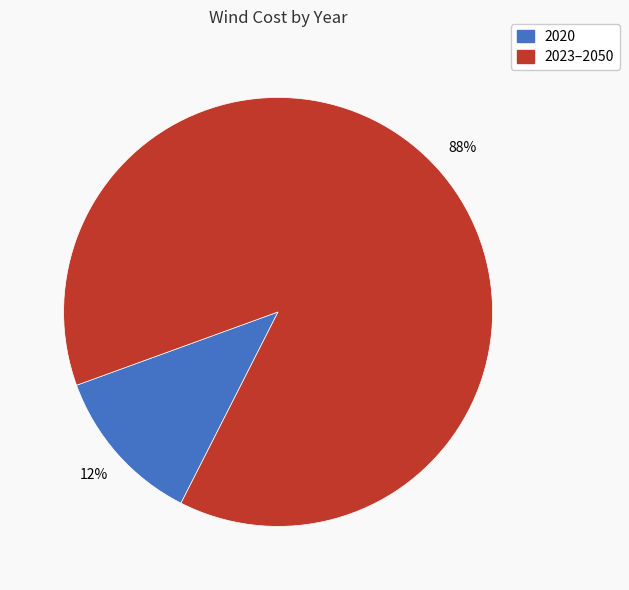

To the nearest percent, what is the difference between the largest and smallest slice percentages?

76%